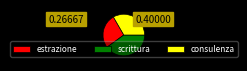

What is the largest slice in the pie chart?

scrittura